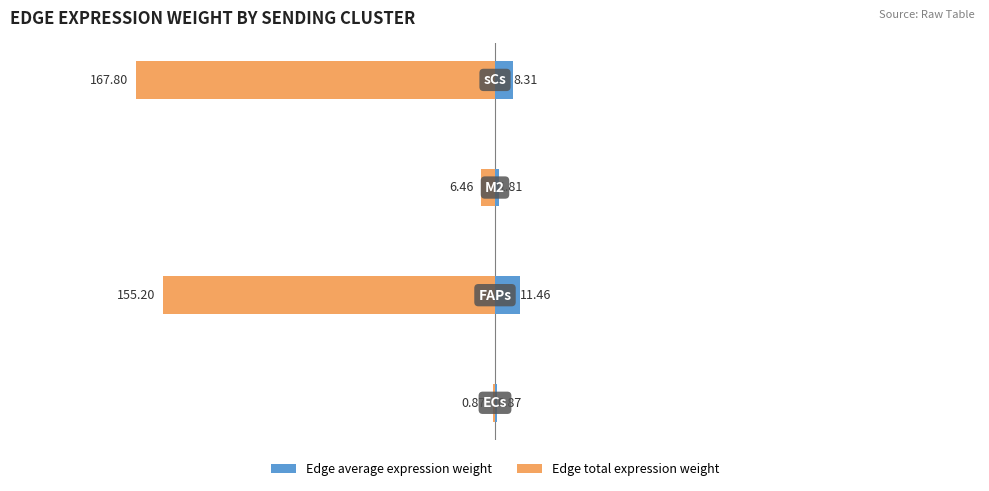

Where does the Edge average expression weight series first go above 8?

1